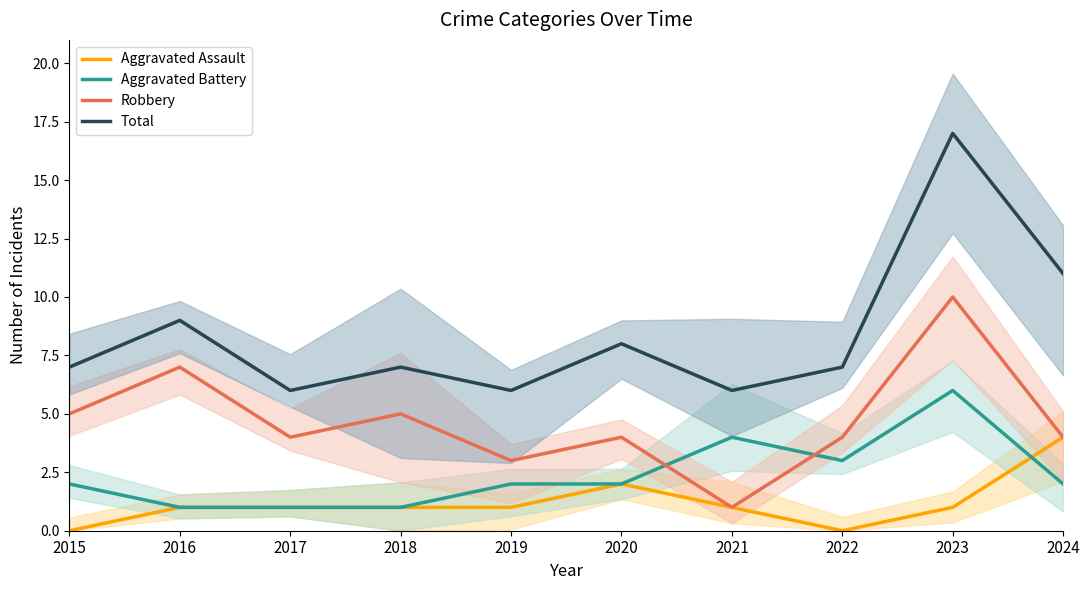

Where is Aggravated Battery nearest to the value 3?

2022